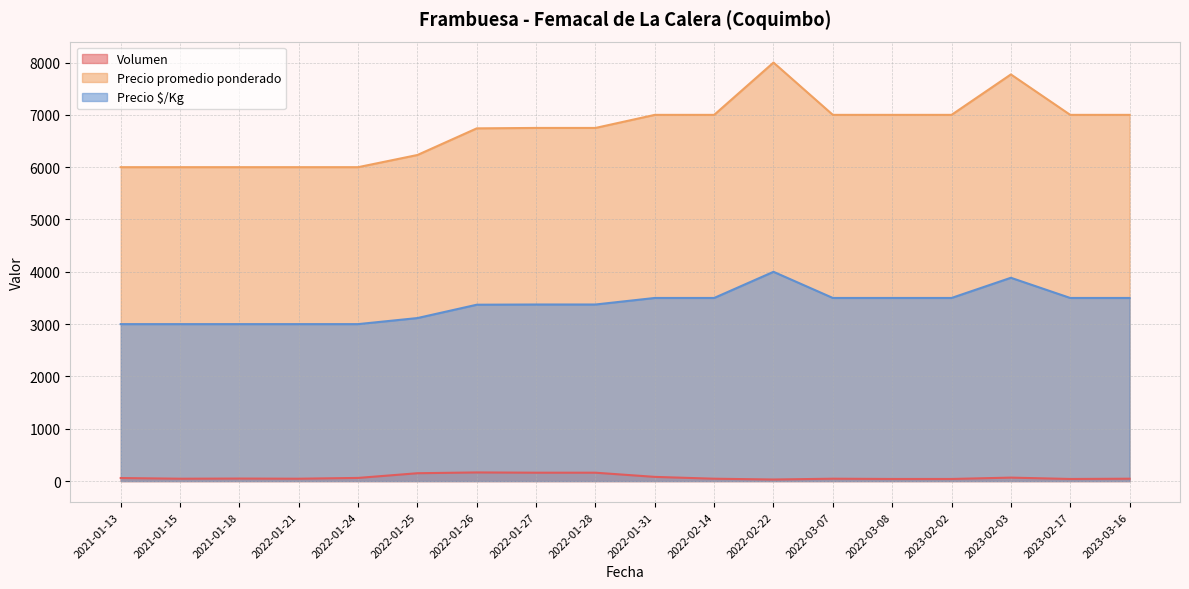

What is the highest value of the Precio promedio ponderado series?

8000